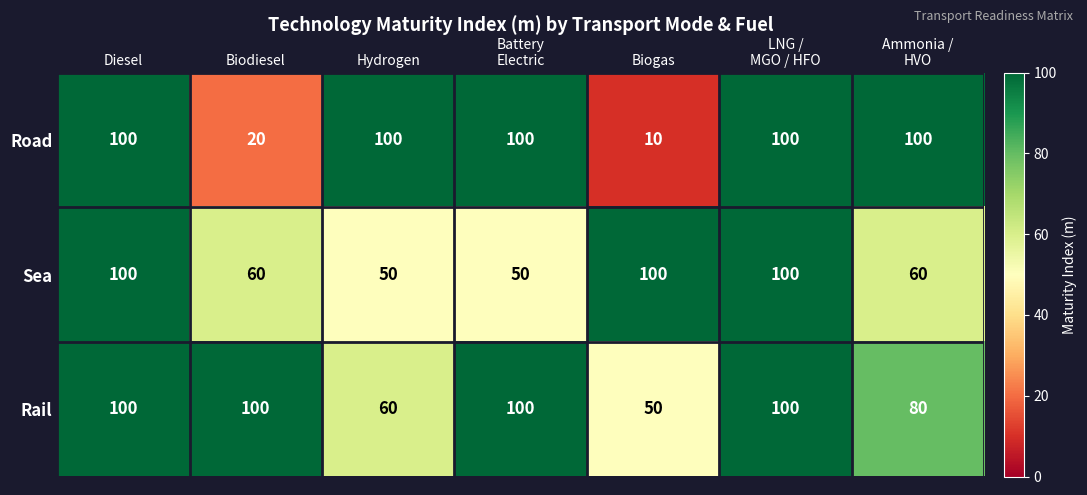

What is the spread (max minus min) of values at Battery
Electric?

50